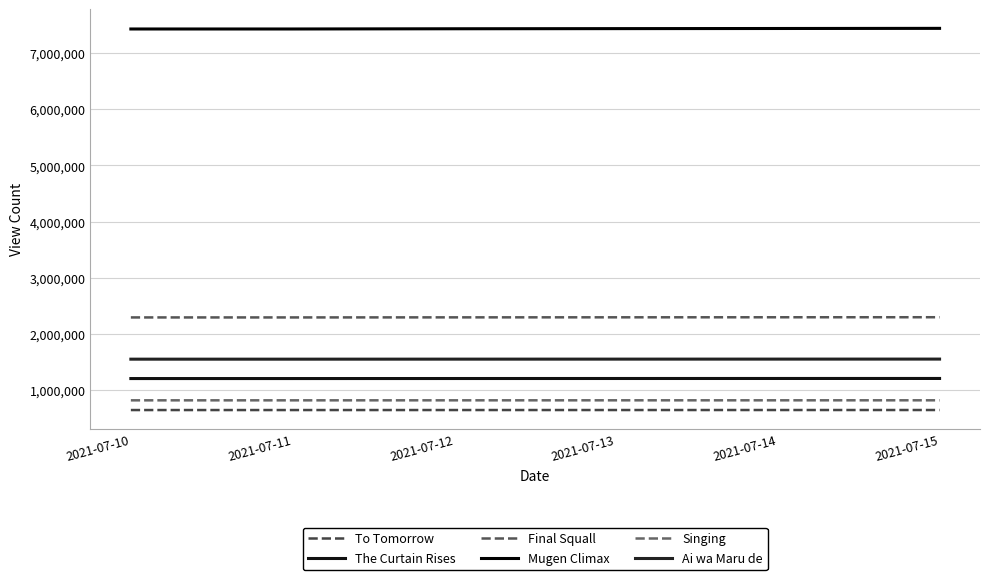

At 2021-07-14, list the series in order from largest to smallest.

Mugen Climax, Final Squall, Ai wa Maru de, The Curtain Rises, Singing, To Tomorrow